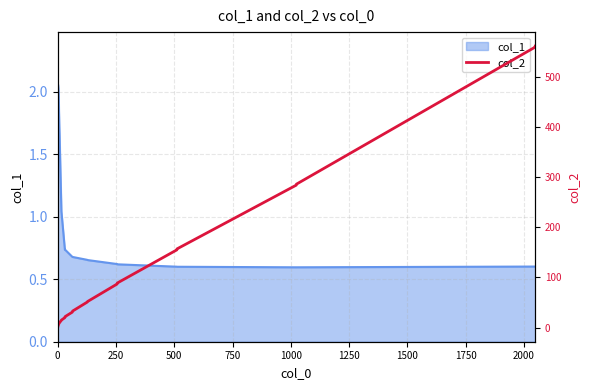

What is the minimum value for col_1?

0.6